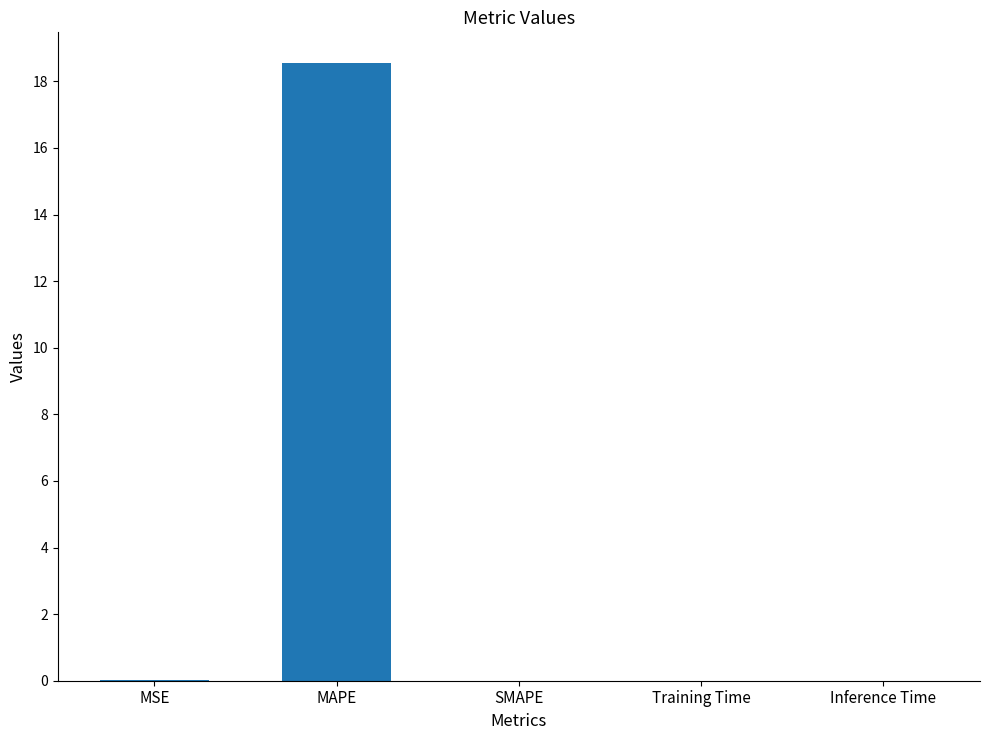

True or false: the data shows 18.5 at MAPE.

True